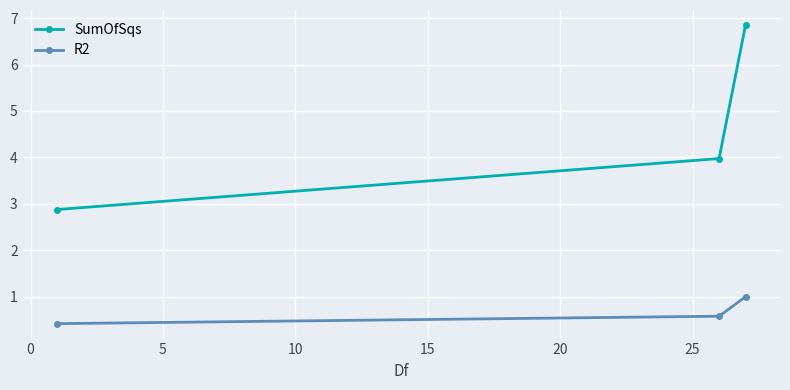

What is the greatest value displayed?

6.9